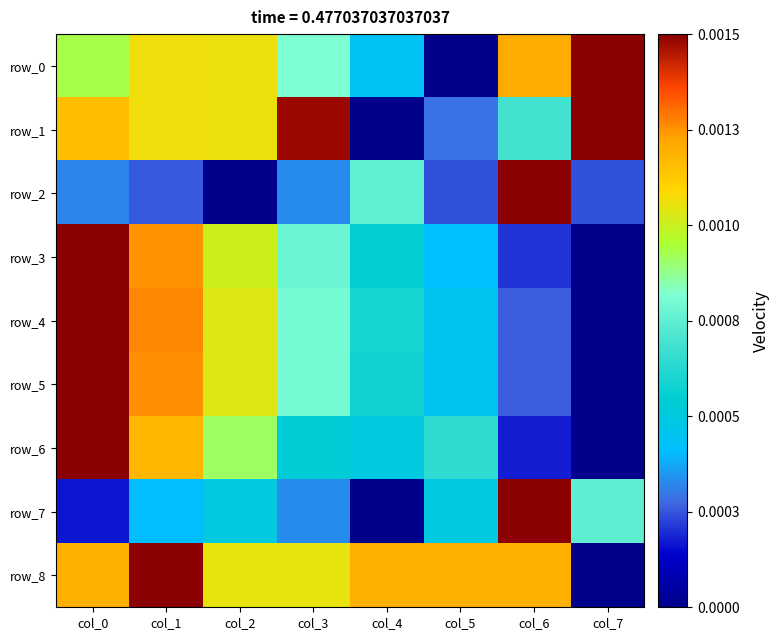

At which category is the sum across all series the highest?

col_0